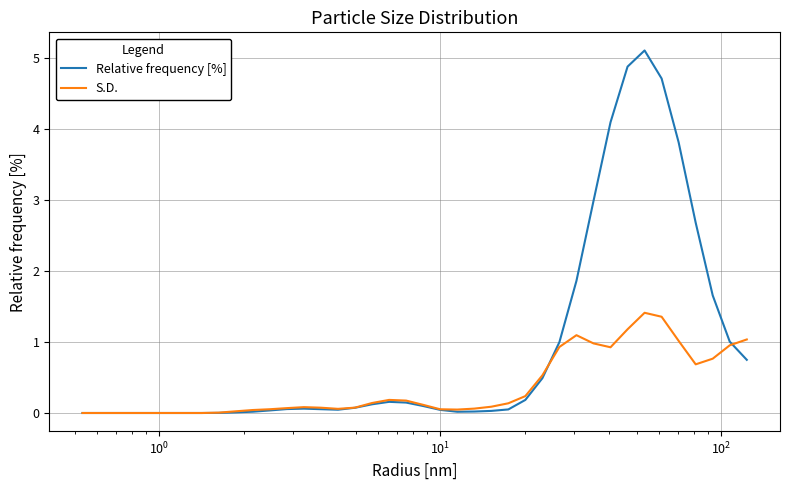

What is the greatest value displayed?

5.1